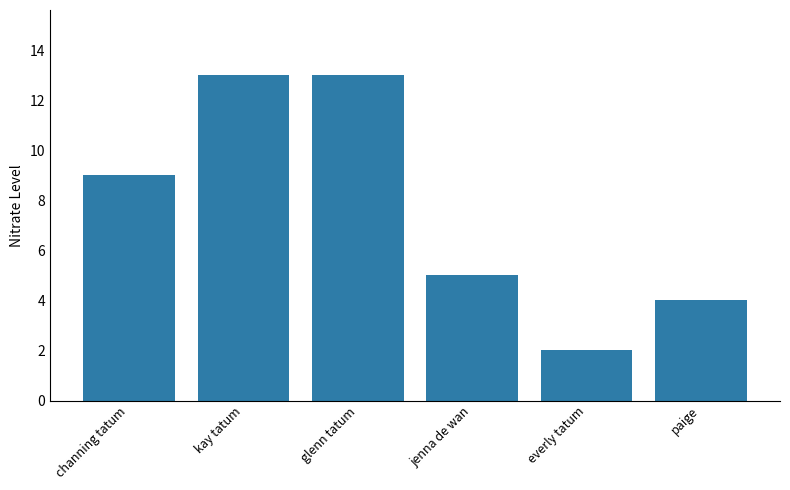

Reading left to right, transcribe all the data shown in this chart.

channing tatum=9	kay tatum=13	glenn tatum=13	jenna de wan=5	everly tatum=2	paige=4